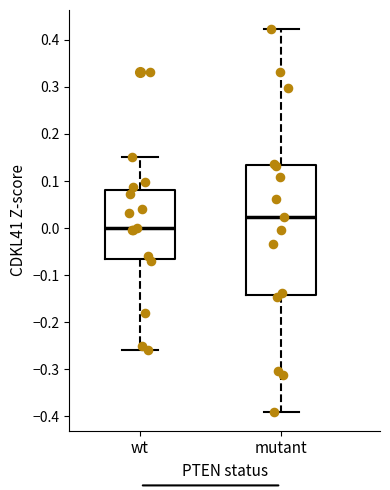

Which box's median line is the lowest?

wt